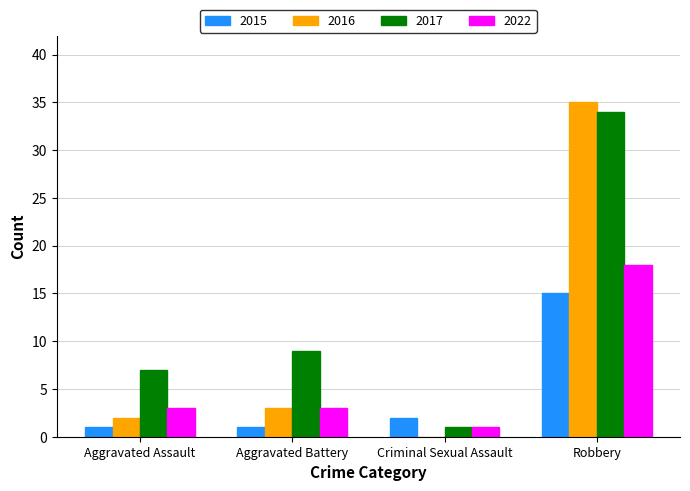

Is the value of 2017 at Criminal Sexual Assault greater than the value of 2015 at Criminal Sexual Assault?

No